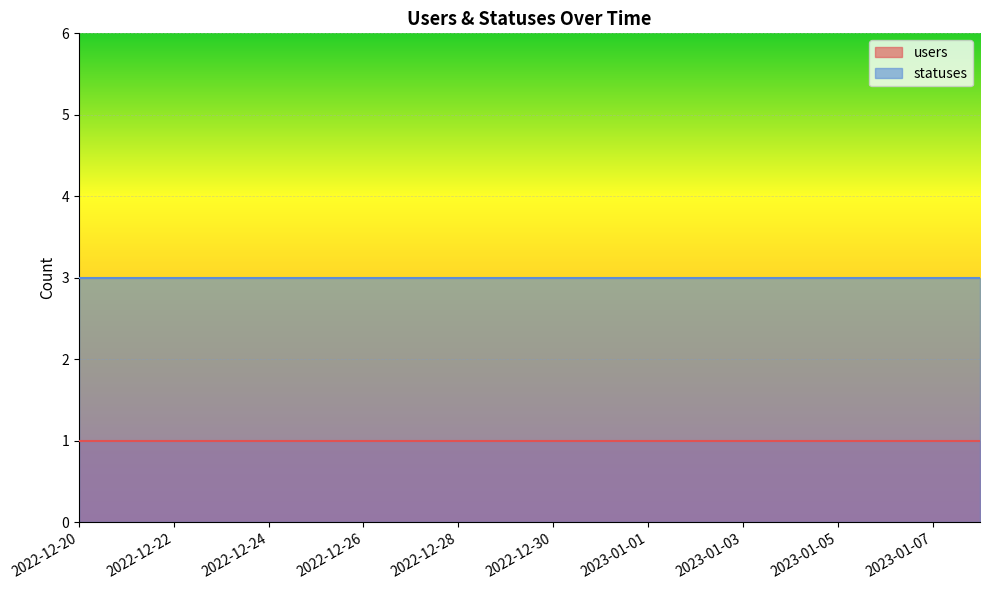

Which series has the widest spread of values?

users